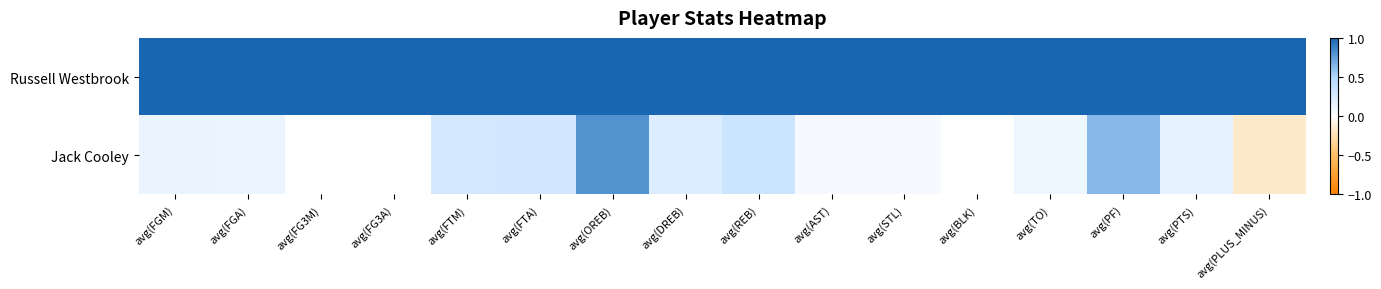

Reading left to right, list all the values displayed in this chart.

Russell Westbrook: avg(FGM)=1.0	avg(FGA)=1.0	avg(FG3M)=1.0	avg(FG3A)=1.0	avg(FTM)=1.0	avg(FTA)=1.0	avg(OREB)=1.0	avg(DREB)=1.0	avg(REB)=1.0	avg(AST)=1.0	avg(STL)=1.0	avg(BLK)=1.0	avg(TO)=1.0	avg(PF)=1.0	avg(PTS)=1.0	avg(PLUS_MINUS)=1.0
Jack Cooley: avg(FGM)=0.1	avg(FGA)=0.1	avg(FG3M)=0.0	avg(FG3A)=0.0	avg(FTM)=0.3	avg(FTA)=0.3	avg(OREB)=0.8	avg(DREB)=0.2	avg(REB)=0.3	avg(AST)=0.1	avg(STL)=0.1	avg(BLK)=0.0	avg(TO)=0.1	avg(PF)=0.6	avg(PTS)=0.2	avg(PLUS_MINUS)=-0.2